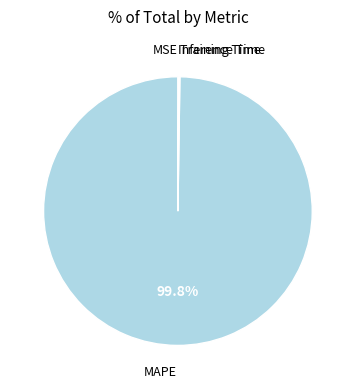

What is the largest slice in the pie chart?

MAPE